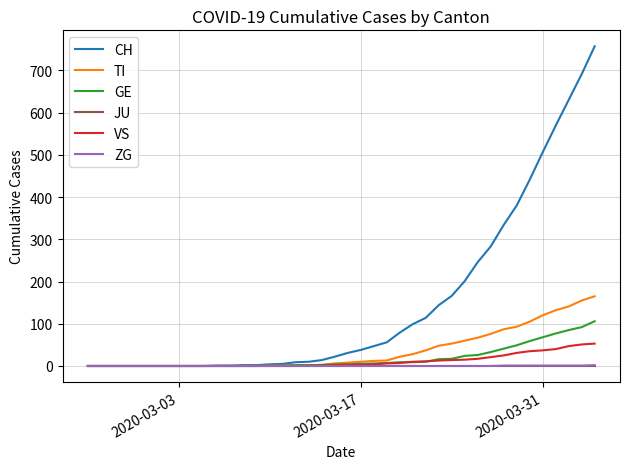

Which series has the largest range (max minus min)?

CH